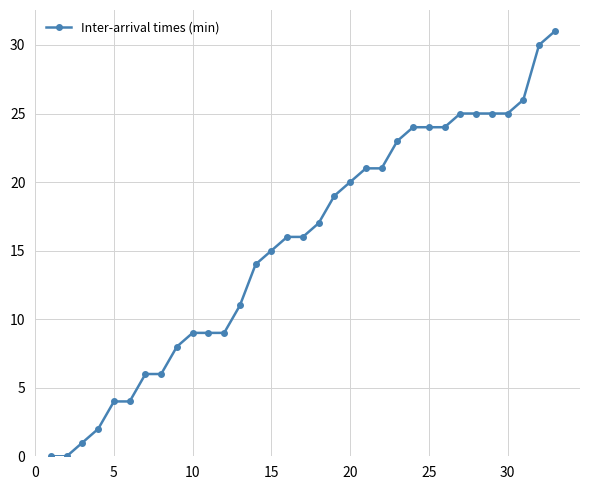

Count the number of data series in this chart.

1